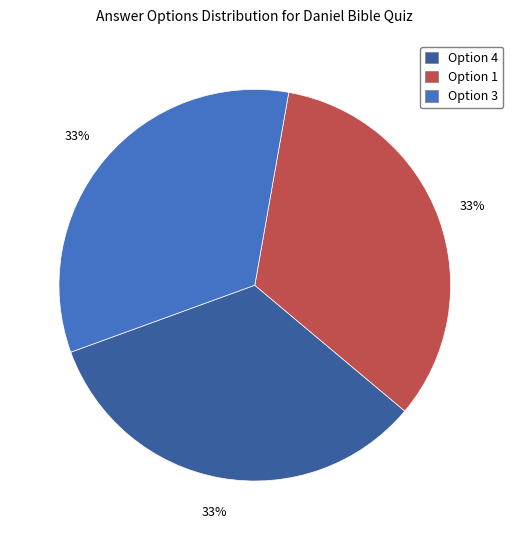

Does any single category account for the majority?

No